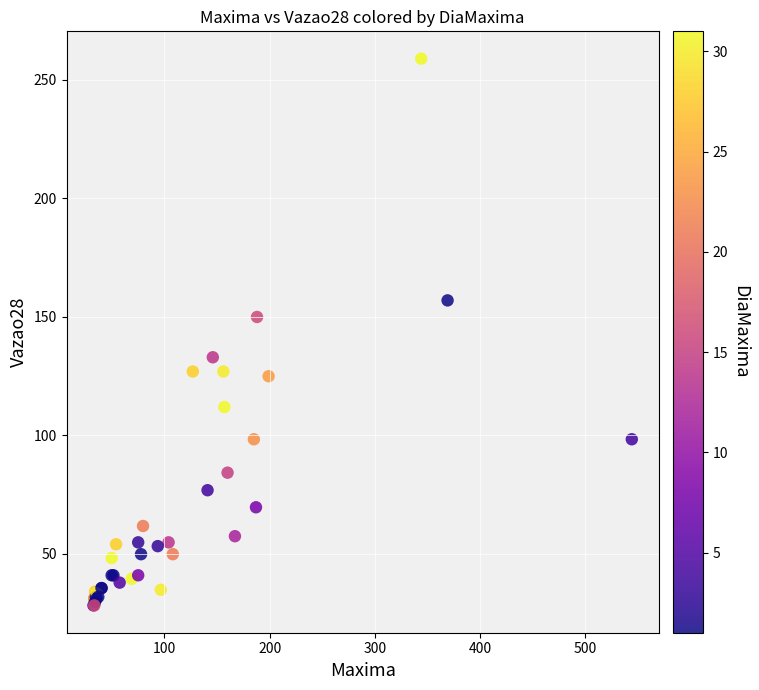

What Y value in the scatter plot is closest to 143?

150.0